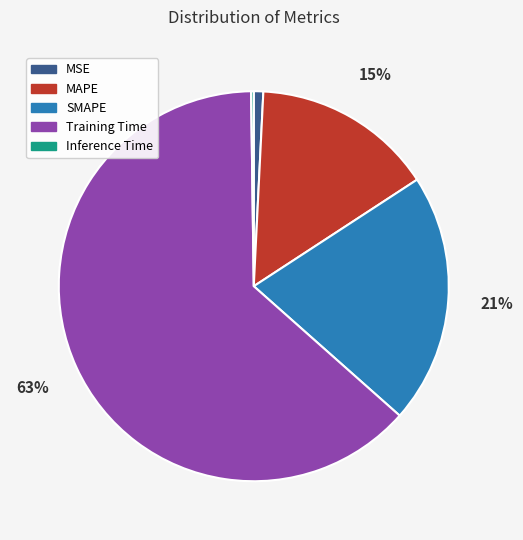

Does MSE account for over 50% of the chart?

No